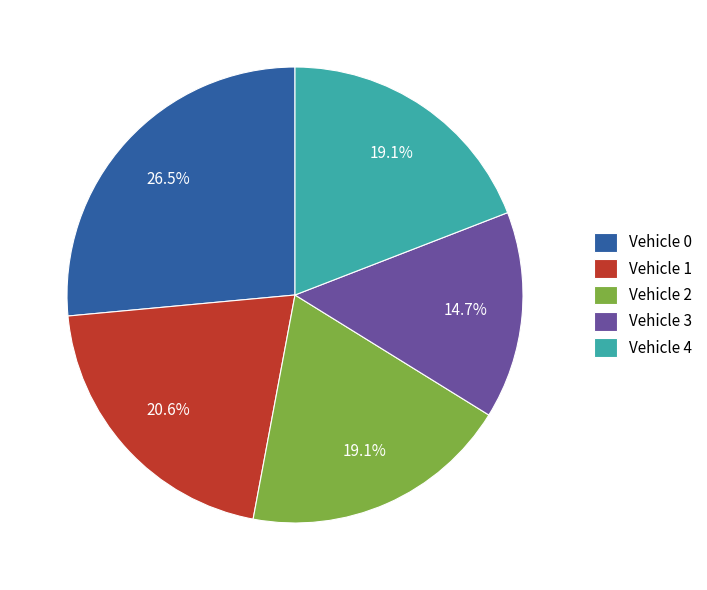

Between Vehicle 4 and Vehicle 1, which is larger?

Vehicle 1